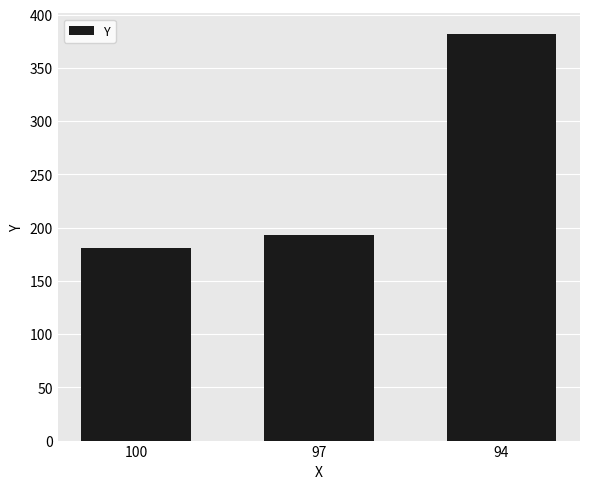

True or false: the data shows 181 at 100.

True